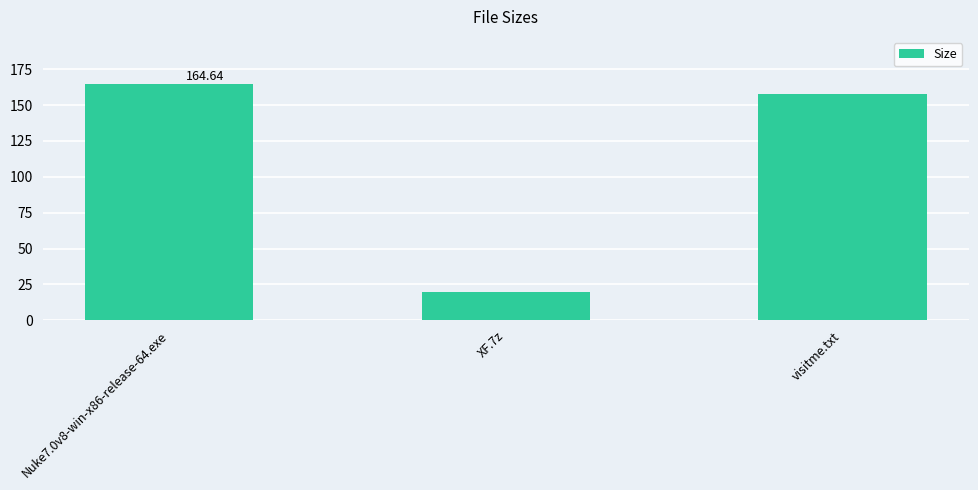

Reading right to left, extract all data points from this chart.

visitme.txt=158.0	XF.7z=20.1	Nuke7.0v8-win-x86-release-64.exe=164.6